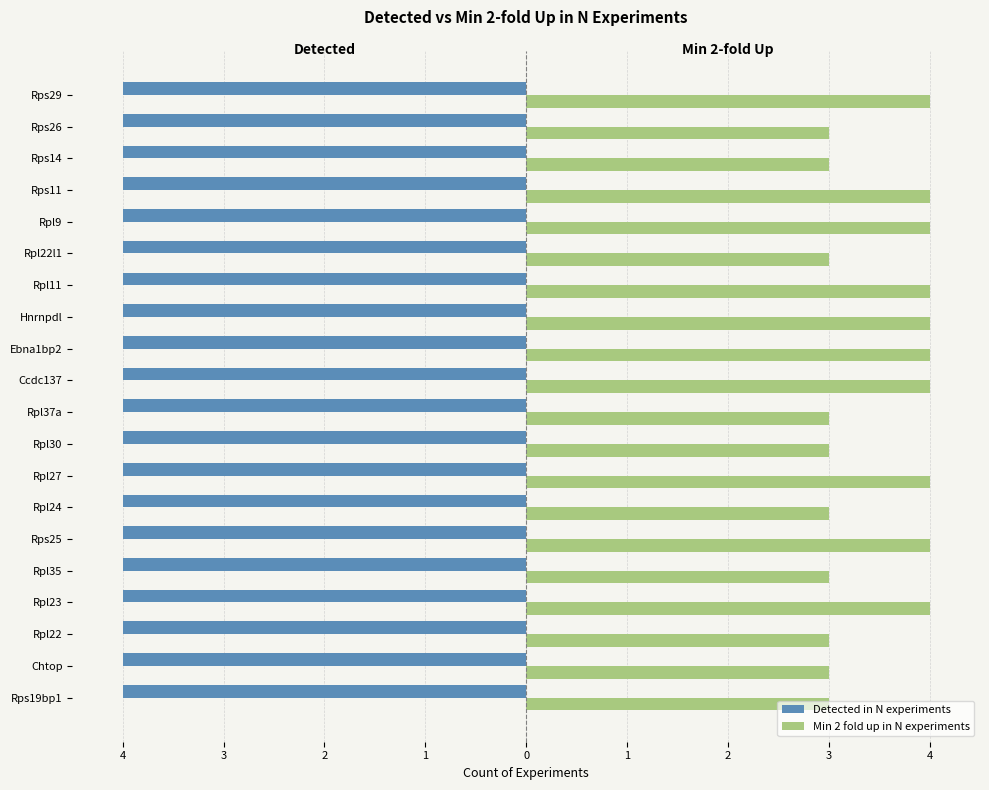

What is the greatest value displayed?

4.0